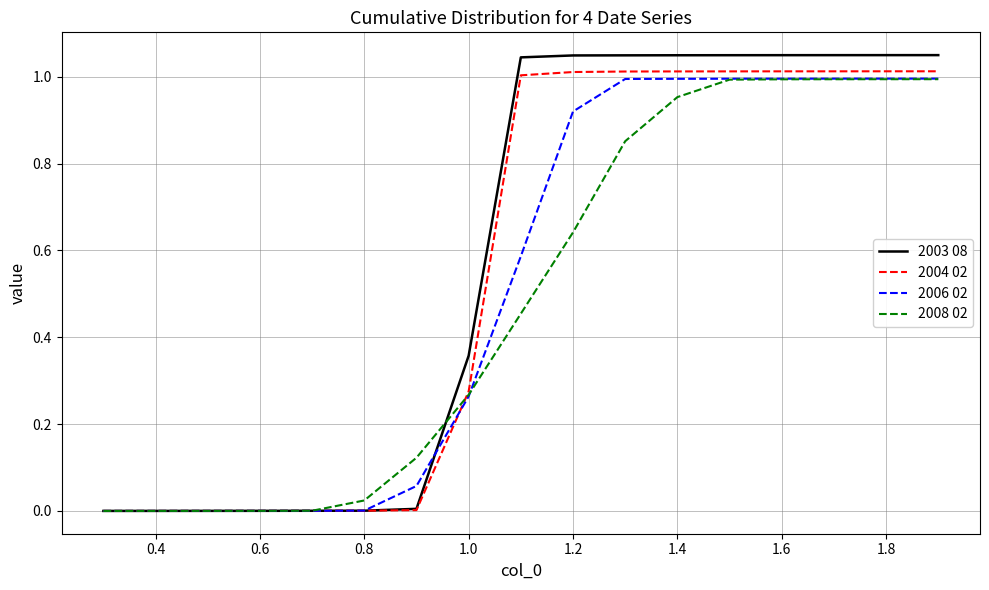

Which series has the widest spread of values?

2003 08